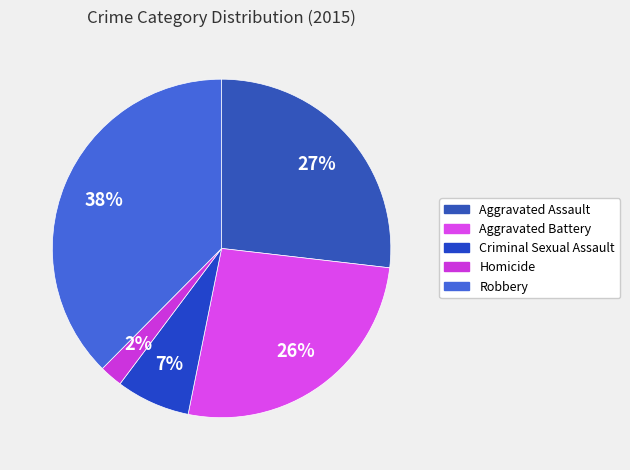

Does any single category account for the majority?

No